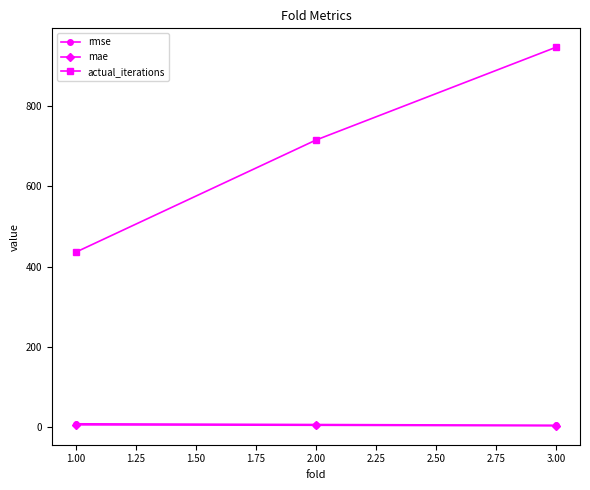

How many distinct data groups are displayed?

3